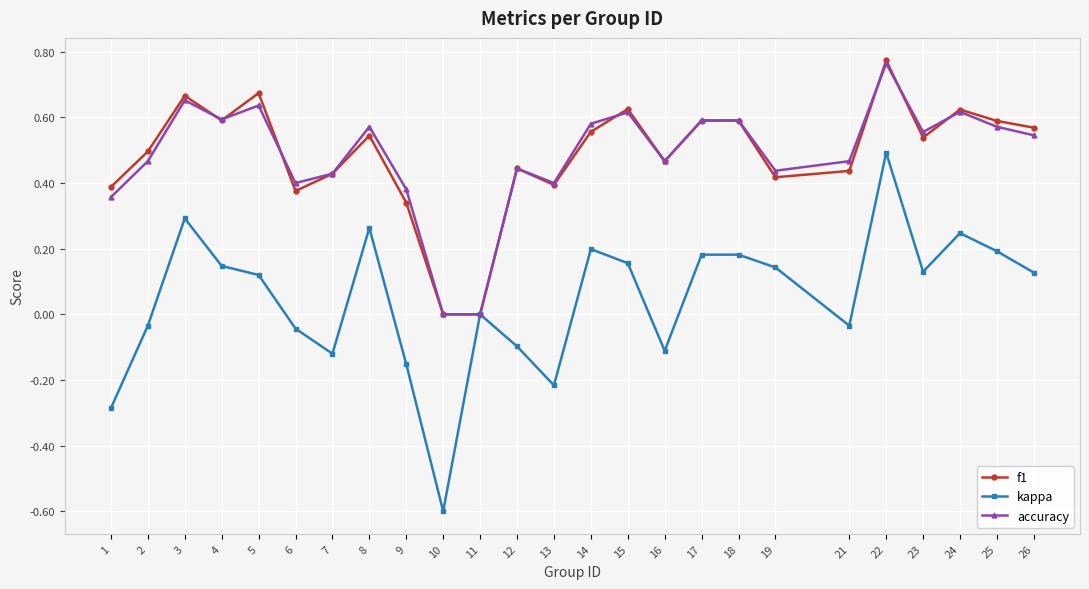

At which label does kappa first exceed 0?

3